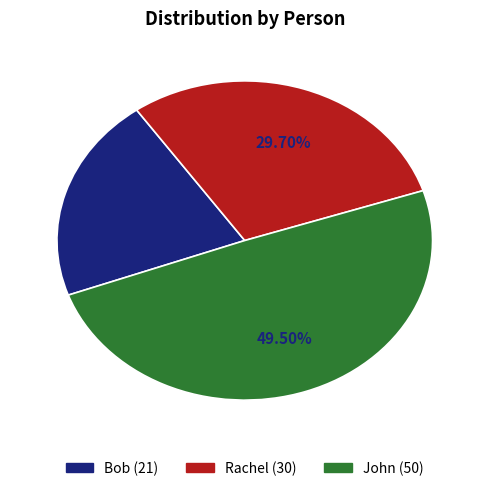

Does Rachel represent more than half of the total?

No